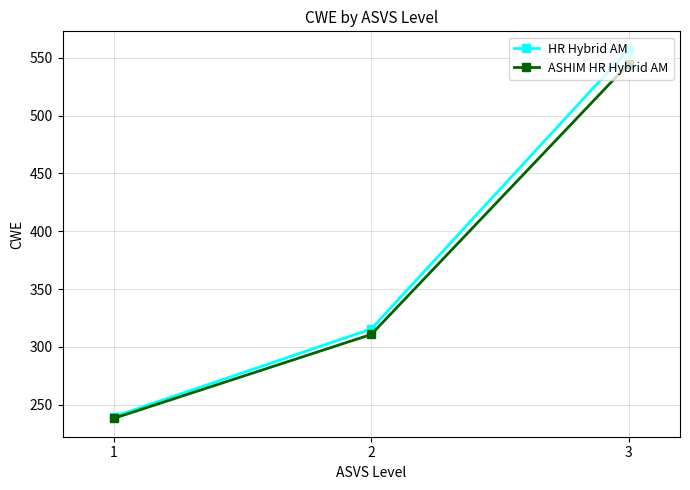

How many lines are shown in the chart?

2